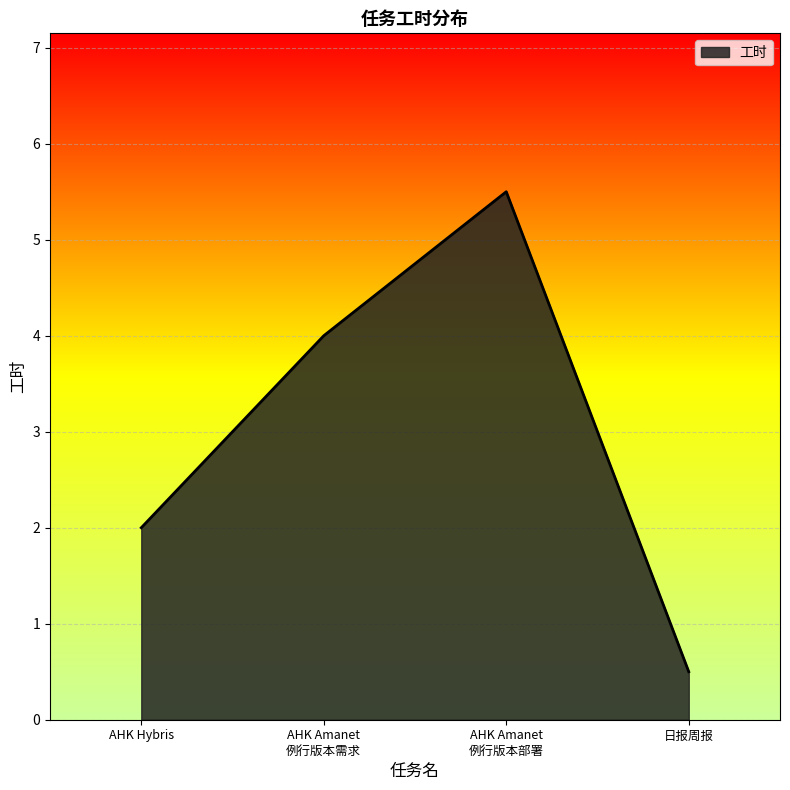

List the labels in order of value, largest first.

AHK Amanet
例行版本部署, AHK Amanet
例行版本需求, AHK Hybris, 日报周报